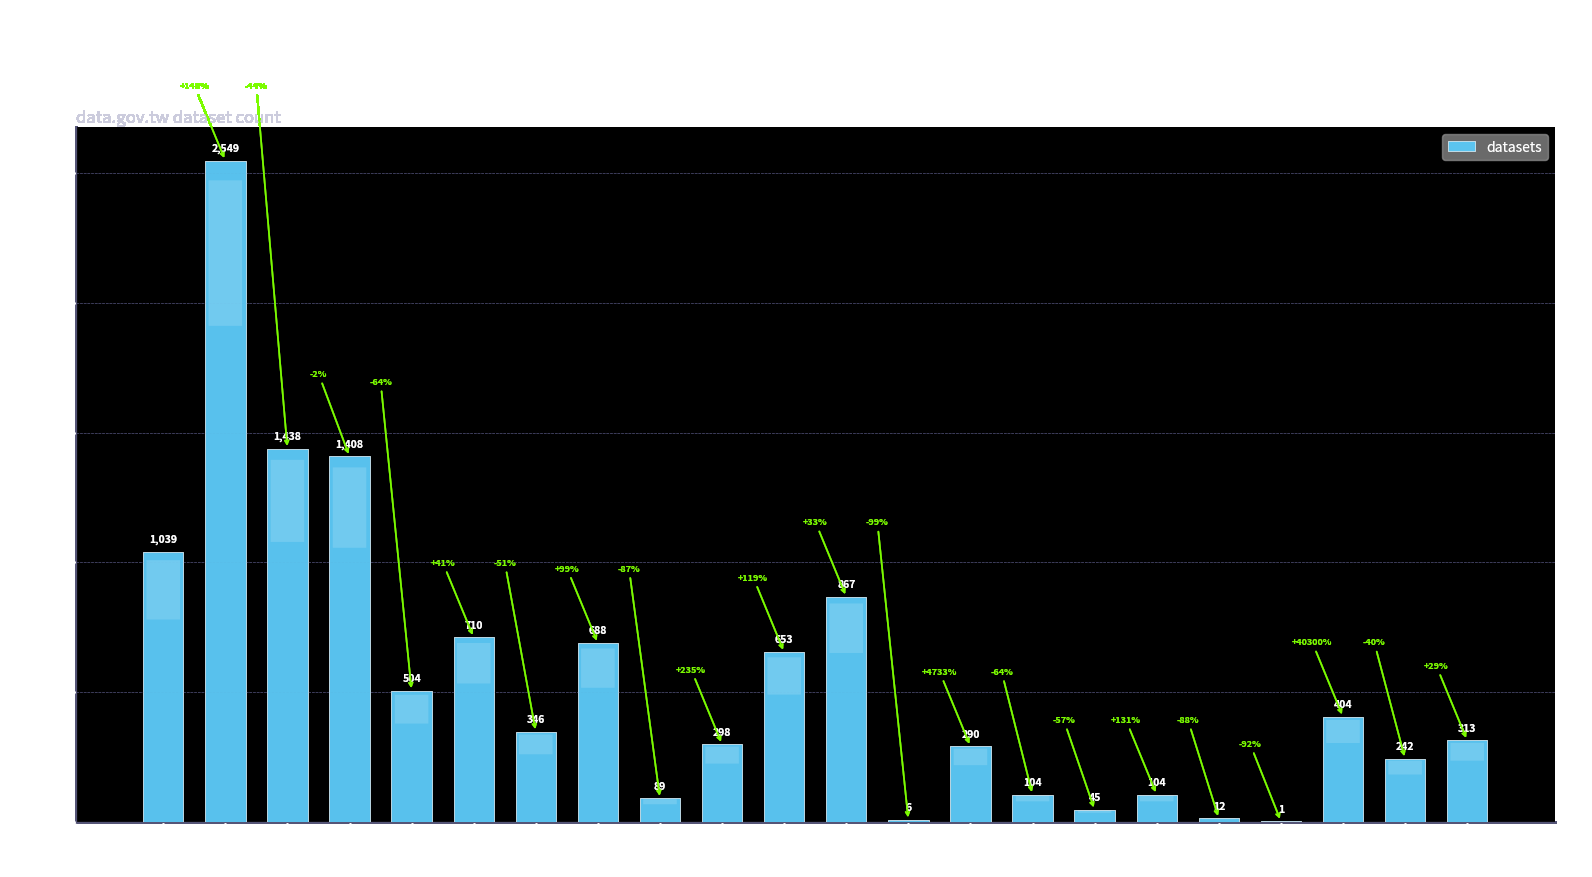

Approximately how many times larger is the value at 苗栗縣 compared to 彰化縣?

2.3